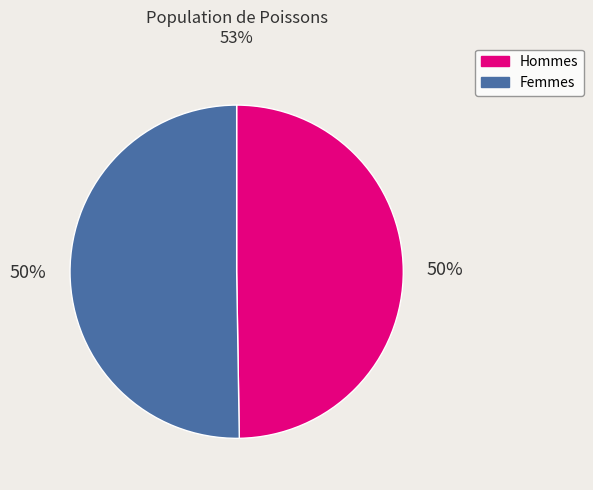

To the nearest percent, what is the average slice percentage?

50%